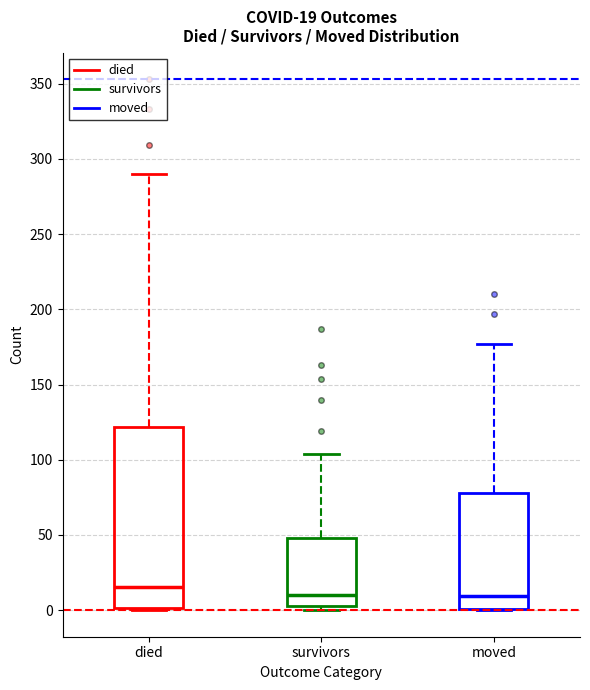

Which box's median line is the highest?

died